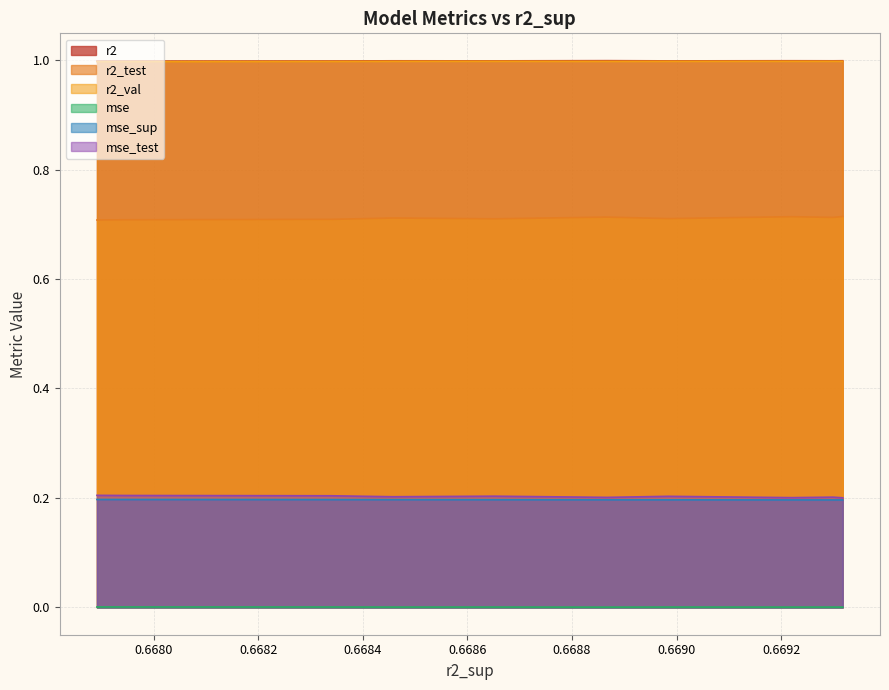

Reading left to right, what are all the values shown in this chart?

r2: model_8_7_0=1.0	model_8_7_1=1.0	model_8_7_2=1.0	model_8_7_3=1.0	model_8_7_4=1.0	model_8_7_5=1.0	model_8_7_6=1.0	model_8_7_7=1.0	model_8_7_8=1.0	model_8_7_9=1.0
r2_test: model_8_7_0=0.7	model_8_7_1=0.7	model_8_7_2=0.7	model_8_7_3=0.7	model_8_7_4=0.7	model_8_7_5=0.7	model_8_7_6=0.7	model_8_7_7=0.7	model_8_7_8=0.7	model_8_7_9=0.7
r2_val: model_8_7_0=1.0	model_8_7_1=1.0	model_8_7_2=1.0	model_8_7_3=1.0	model_8_7_4=1.0	model_8_7_5=1.0	model_8_7_6=1.0	model_8_7_7=1.0	model_8_7_8=1.0	model_8_7_9=1.0
mse: model_8_7_0=0.0	model_8_7_1=0.0	model_8_7_2=0.0	model_8_7_3=0.0	model_8_7_4=0.0	model_8_7_5=0.0	model_8_7_6=0.0	model_8_7_7=0.0	model_8_7_8=0.0	model_8_7_9=0.0
mse_sup: model_8_7_0=0.2	model_8_7_1=0.2	model_8_7_2=0.2	model_8_7_3=0.2	model_8_7_4=0.2	model_8_7_5=0.2	model_8_7_6=0.2	model_8_7_7=0.2	model_8_7_8=0.2	model_8_7_9=0.2
mse_test: model_8_7_0=0.2	model_8_7_1=0.2	model_8_7_2=0.2	model_8_7_3=0.2	model_8_7_4=0.2	model_8_7_5=0.2	model_8_7_6=0.2	model_8_7_7=0.2	model_8_7_8=0.2	model_8_7_9=0.2